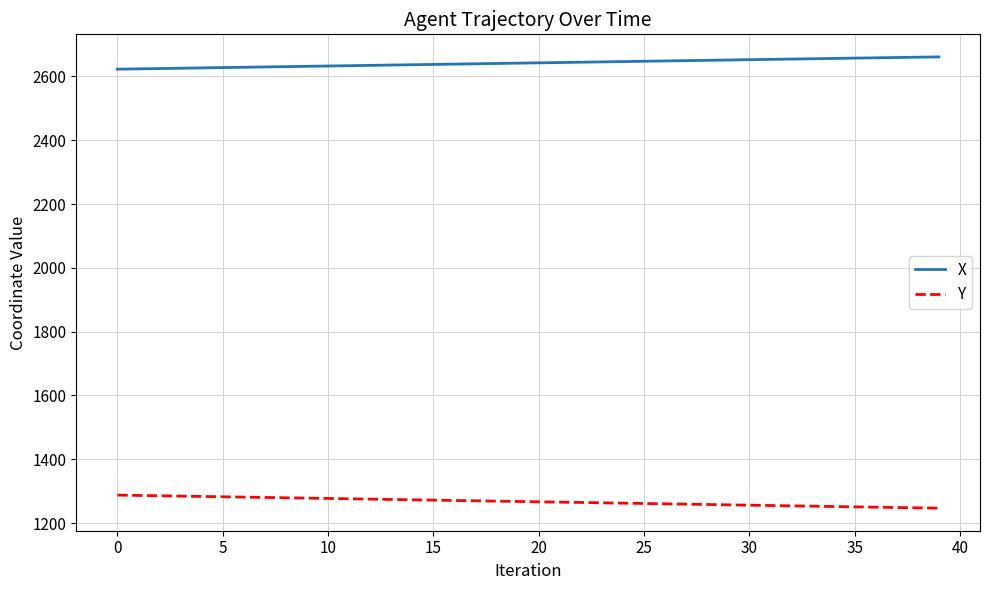

What is the smallest value displayed?

1246.7